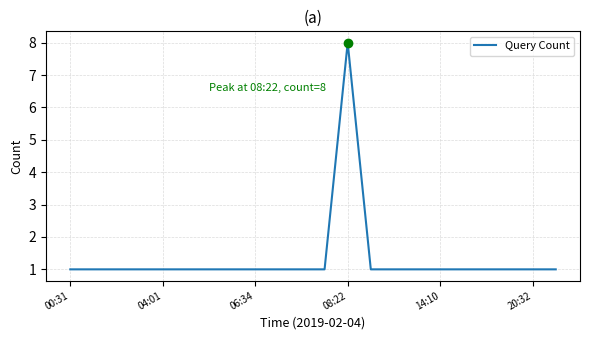

How many categories are shown in the chart?

22